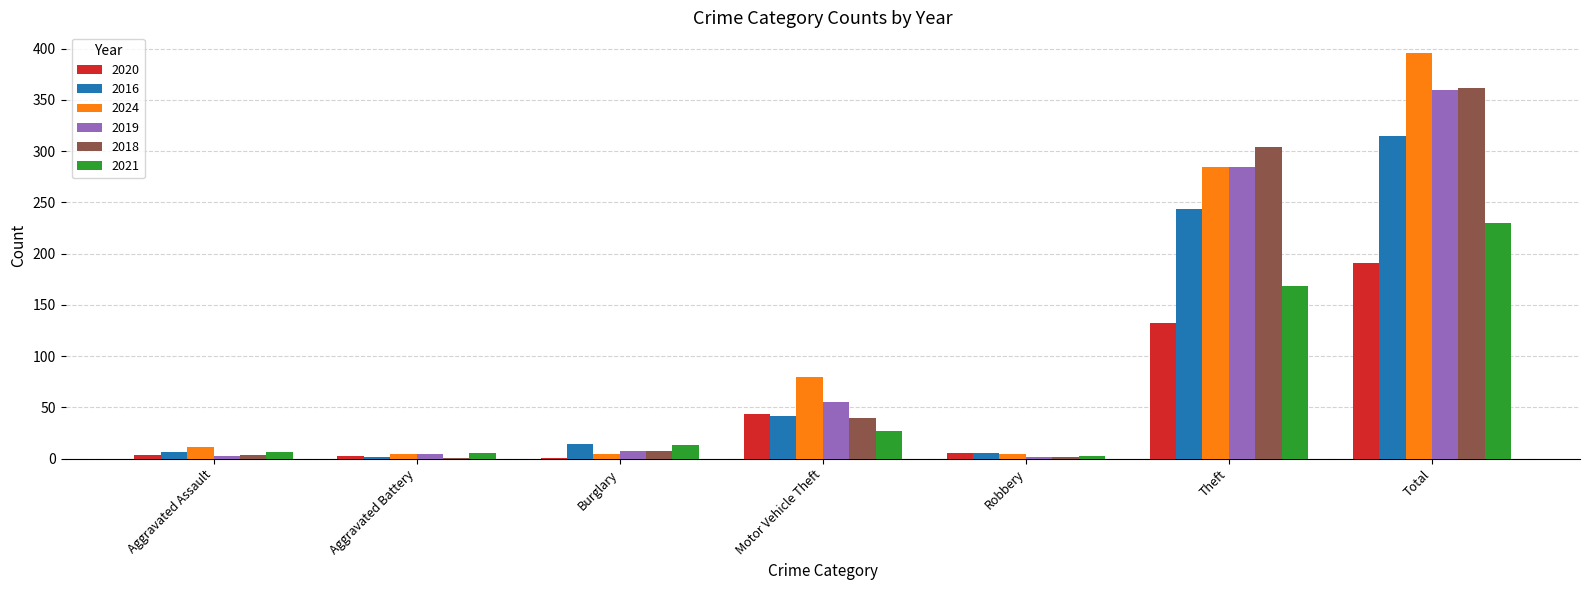

What is the highest value of the 2021 series?

230